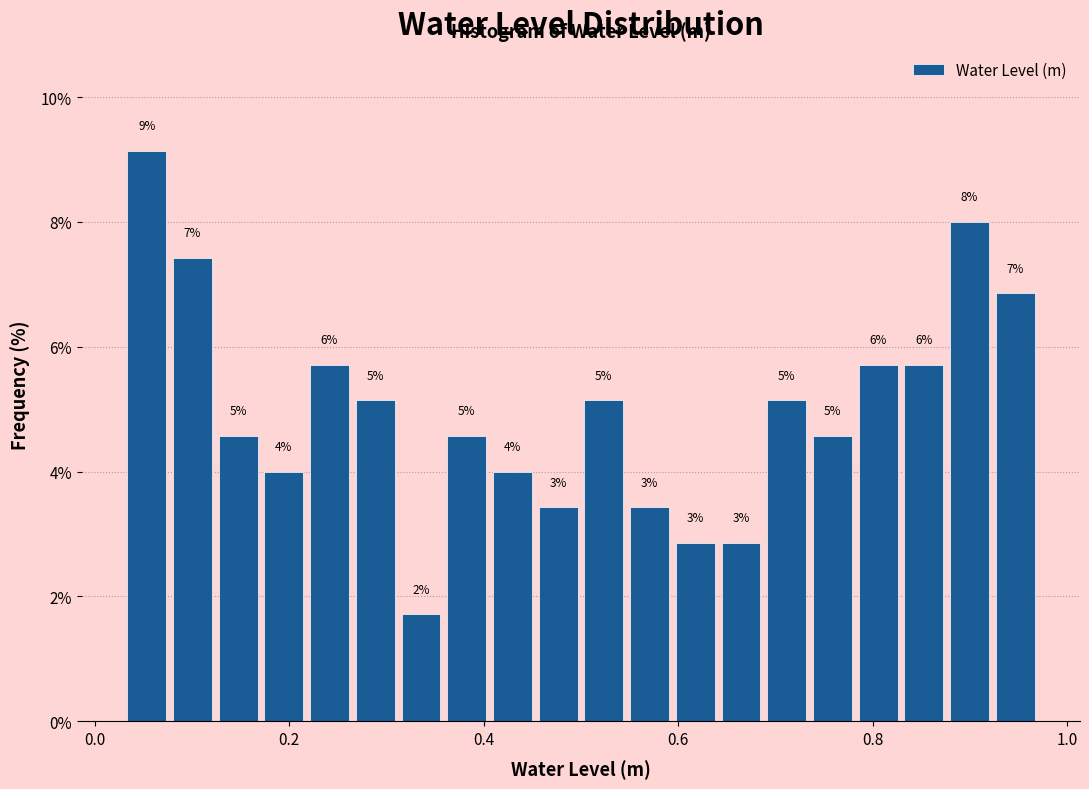

Read against the x-axis, roughly where is the centre of the tallest bar?

0.06